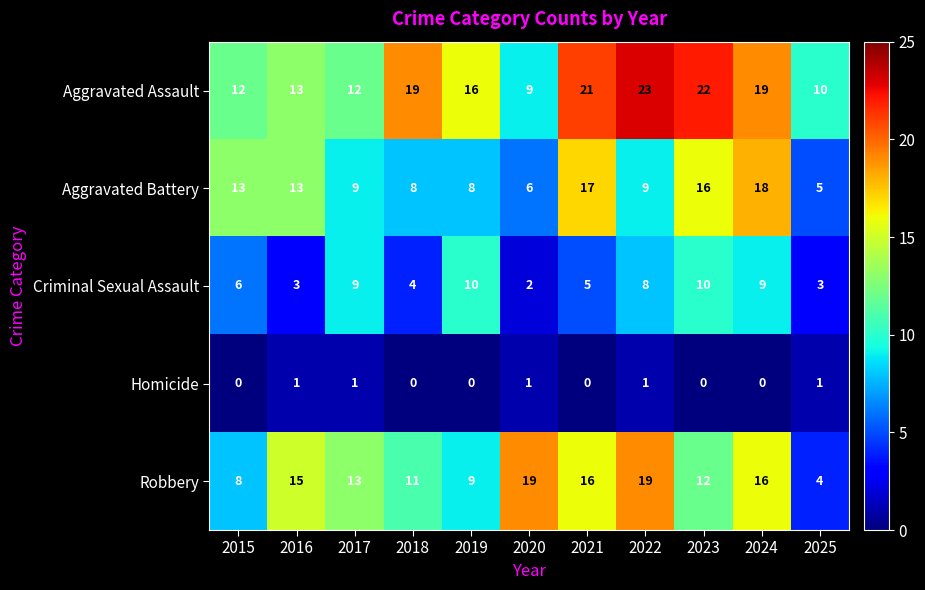

Which series has the widest spread of values?

Robbery